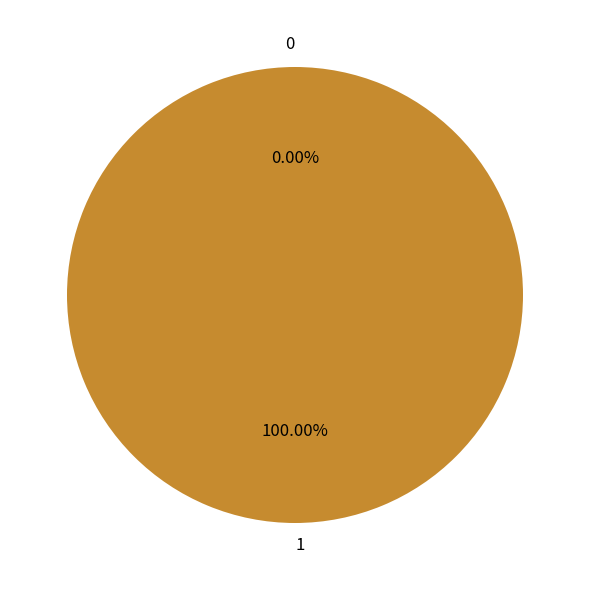

Is it true that 0 is 1% of the pie?

False